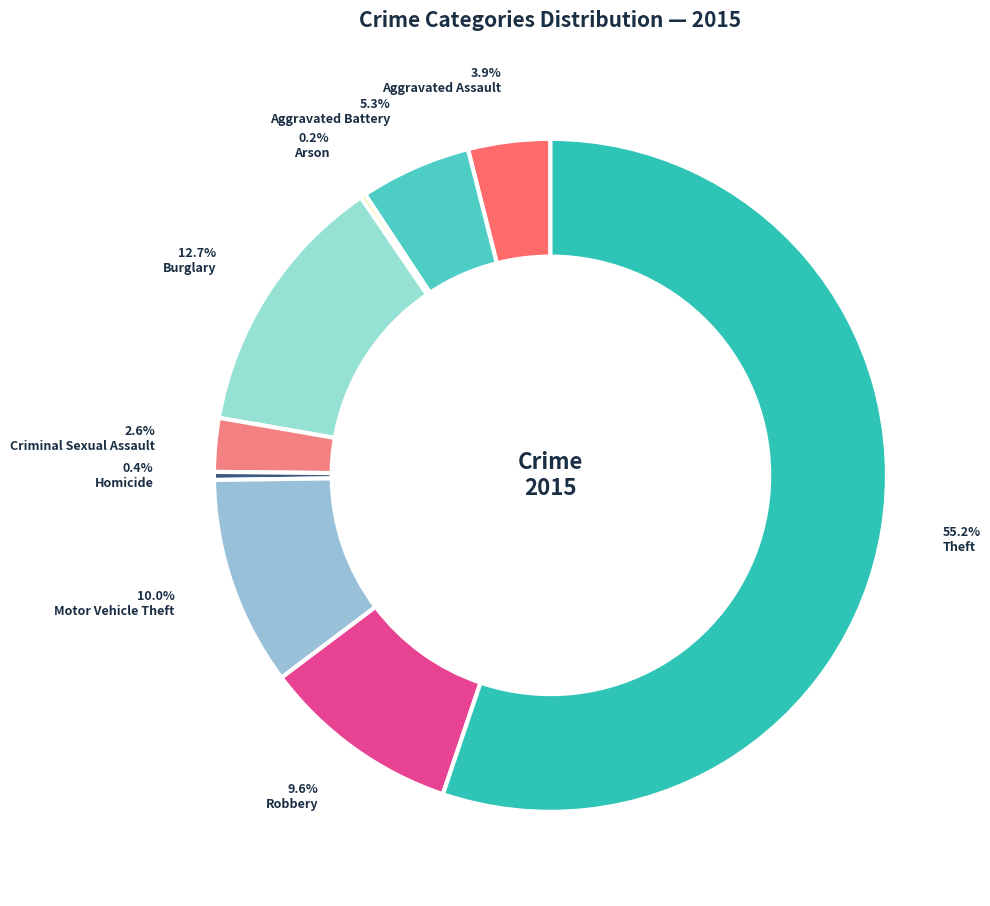

Is it true that Arson is 0% of the pie?

True